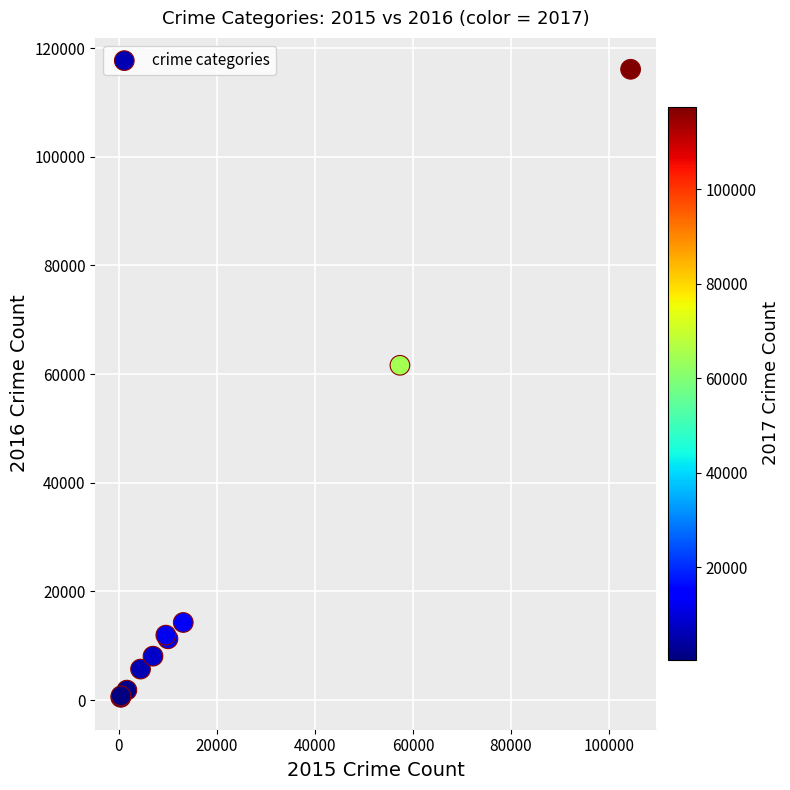

What Y value in the scatter plot is closest to 58305?

61621